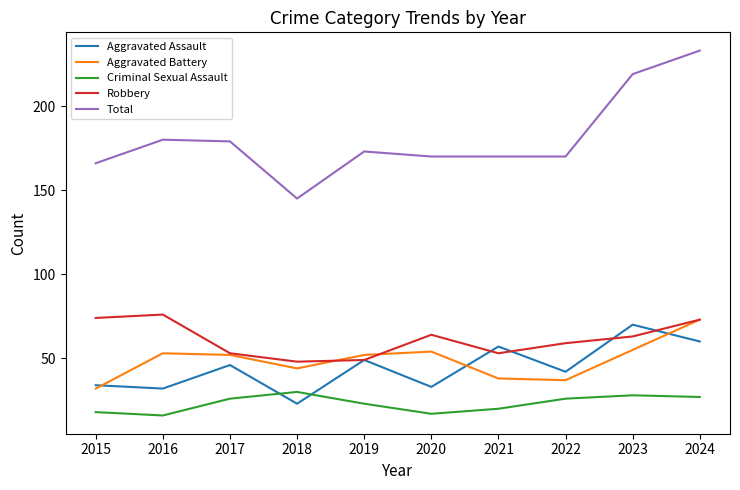

The value of Robbery at 2017 is 53. True or false?

True